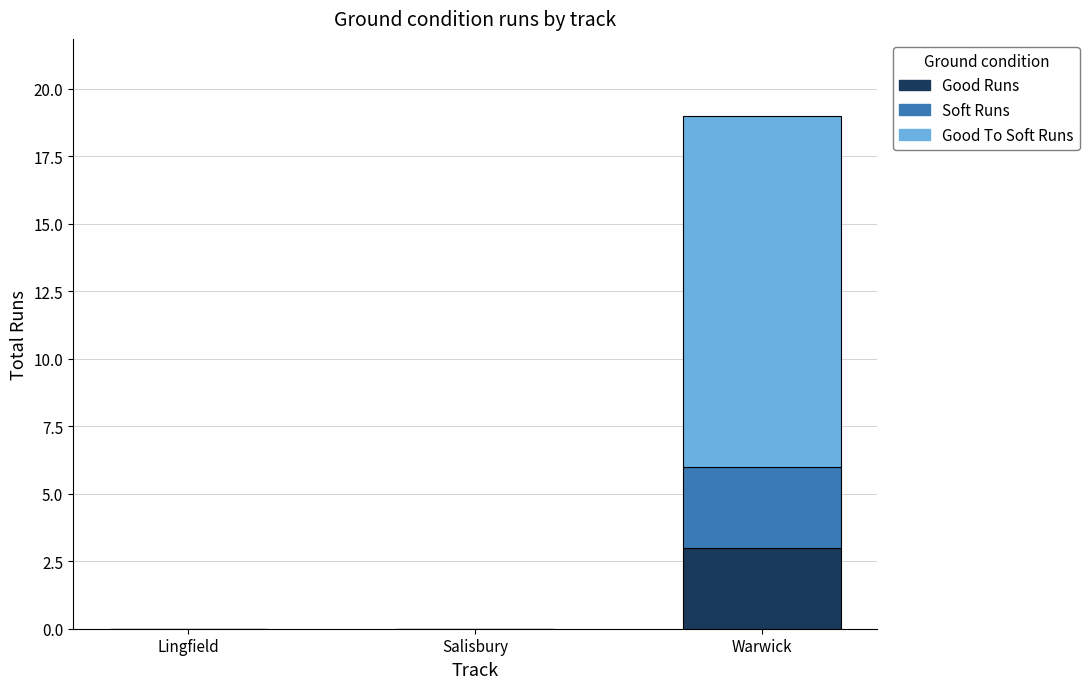

What value does the Good Runs series have at Warwick?

3